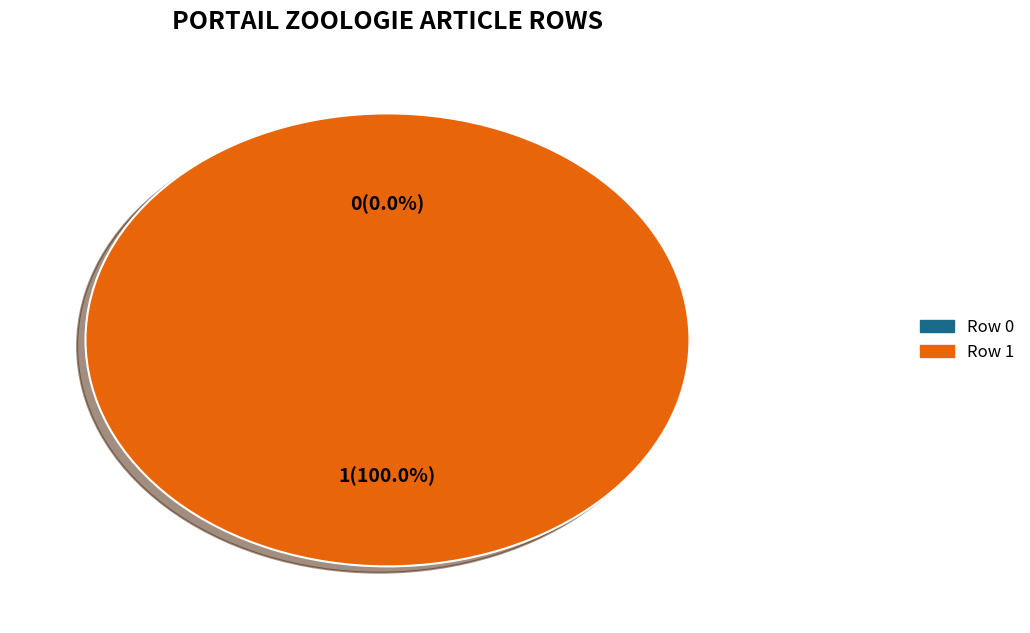

True or false: Row 0 accounts for 0% of the total.

True